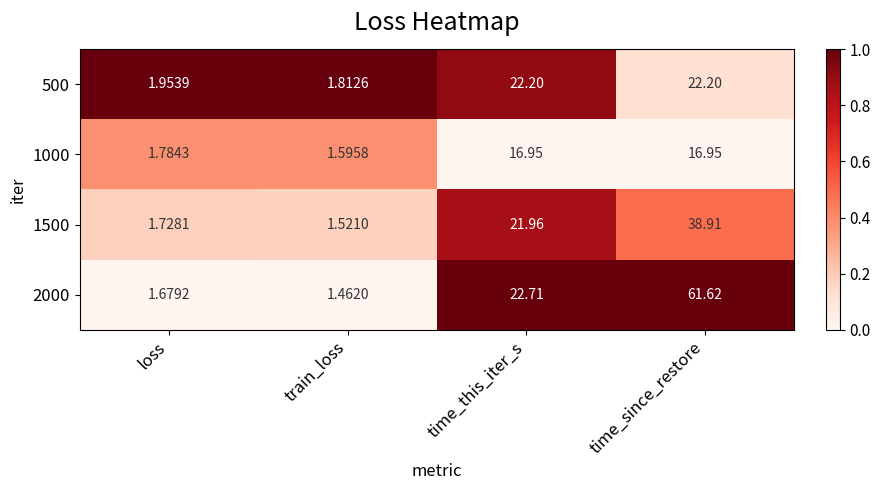

At which label does 1000 first exceed 16?

time_this_iter_s